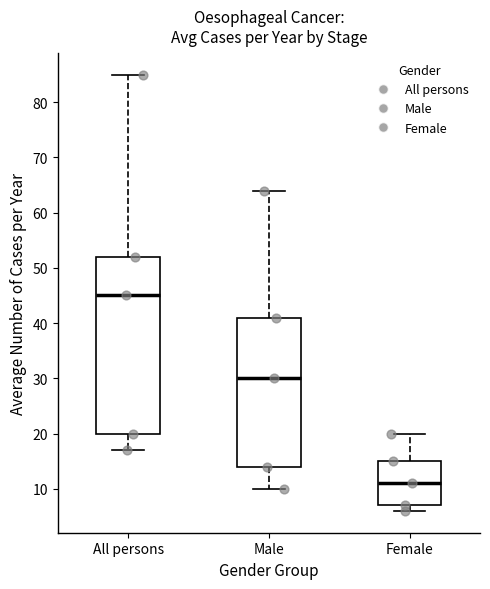

Reading left to right, read every box against the y-axis: the position of its median line, the range the box covers, and the ends of its whiskers. The values are not printed on the chart, so give them approximately, as read against the axis.

All persons: median 45, box 20 to 52, whiskers 17 to 85
Male: median 30, box 14 to 41, whiskers 10 to 64
Female: median 11, box 7 to 15, whiskers 6 to 20